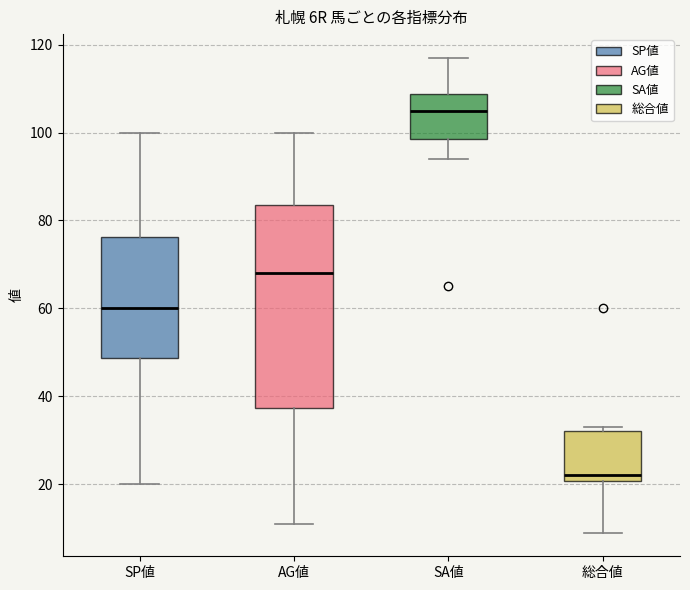

Which box's median line is the highest?

SA値